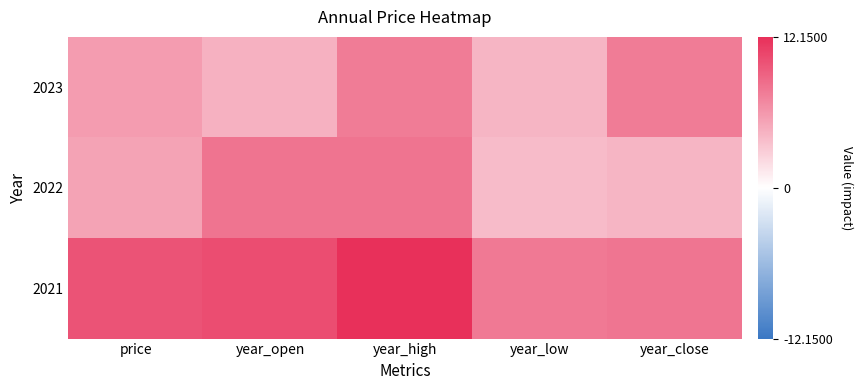

How many categories are shown in the chart?

5